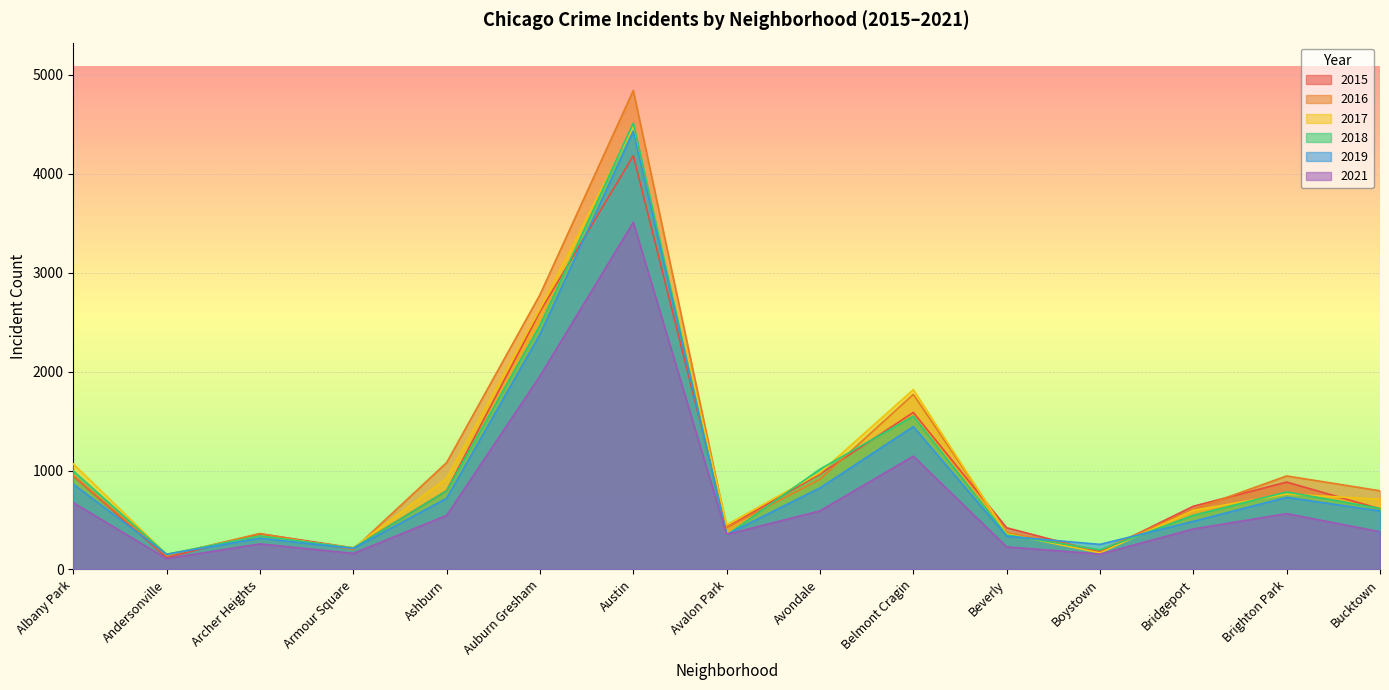

Reading left to right, what are all the values shown in this chart?

2015: 946	119	360	218	796	2607	4183	426	964	1587	421	175	639	883	613
2016: 953	140	363	201	1080	2778	4842	421	911	1770	373	192	607	945	795
2017: 1067	152	339	218	922	2631	4475	450	977	1818	360	167	596	762	709
2018: 995	153	339	216	796	2468	4512	347	1014	1549	349	198	547	783	617
2019: 862	153	316	212	719	2376	4430	353	824	1444	335	253	486	729	591
2021: 675	109	258	162	546	1955	3510	353	592	1145	228	155	409	564	381